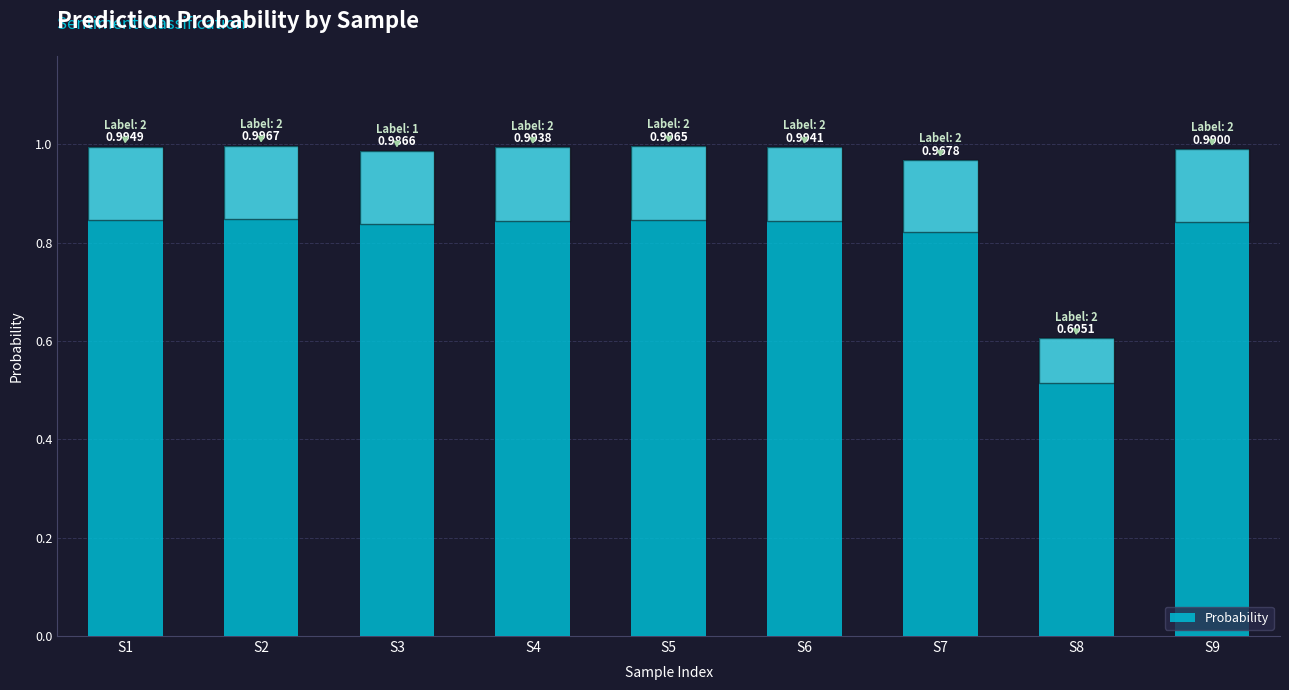

Which label corresponds to the smallest value in the chart?

S8